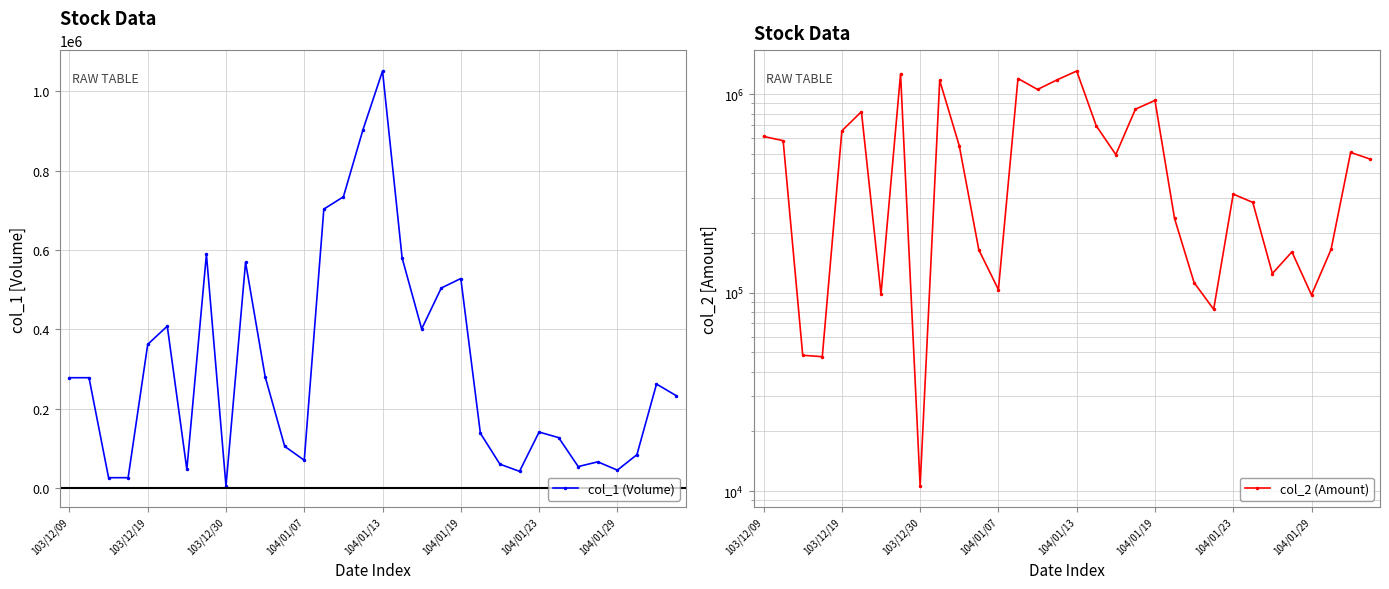

Does the chart display data point markers on the line(s)?

Yes